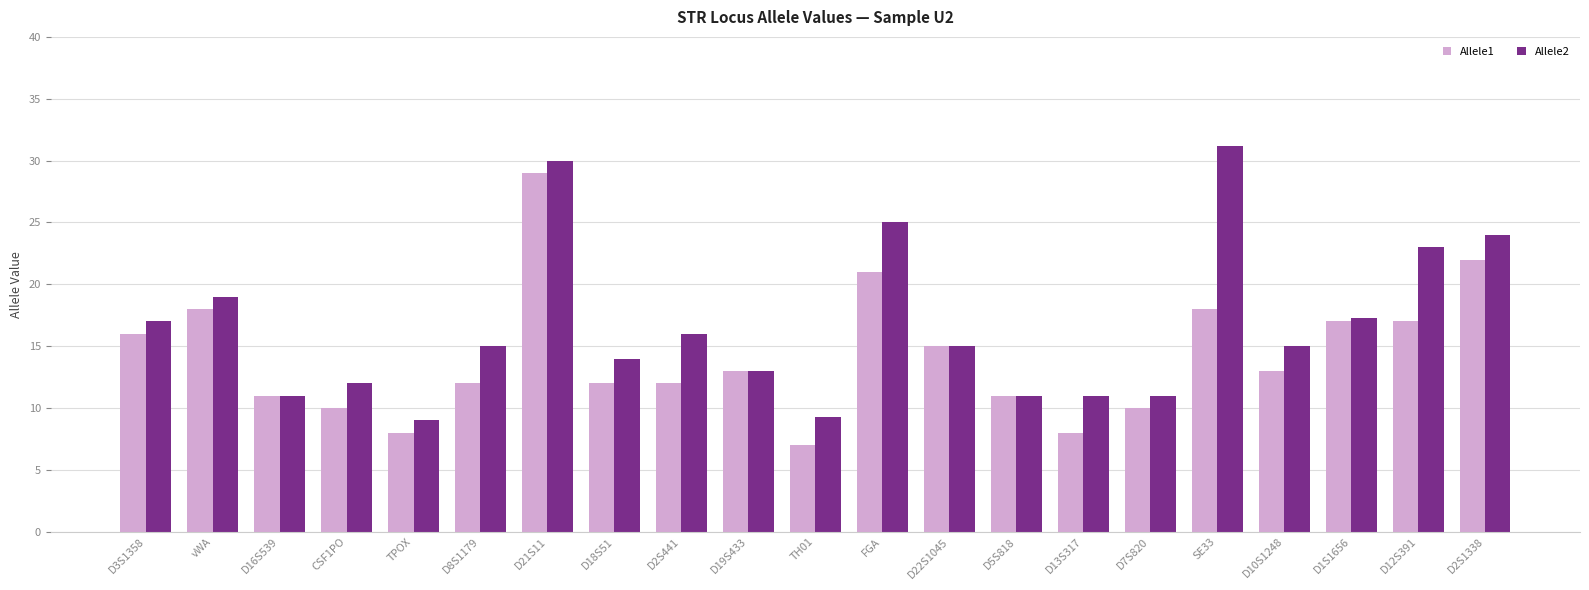

Is the value of Allele2 at D5S818 greater than the value of Allele1 at D1S1656?

No